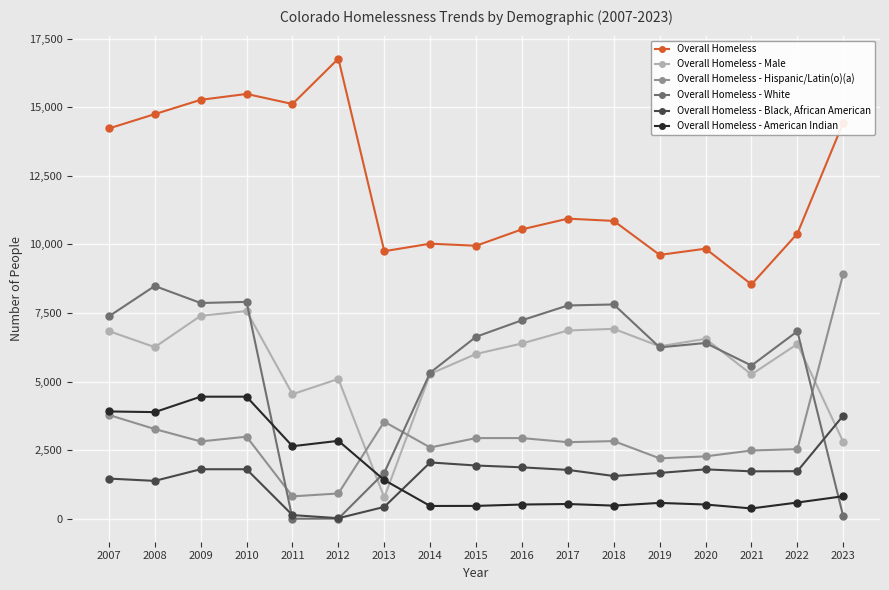

How many lines are shown in the chart?

6